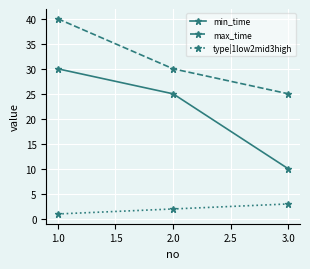

Which series has the largest range (max minus min)?

min_time